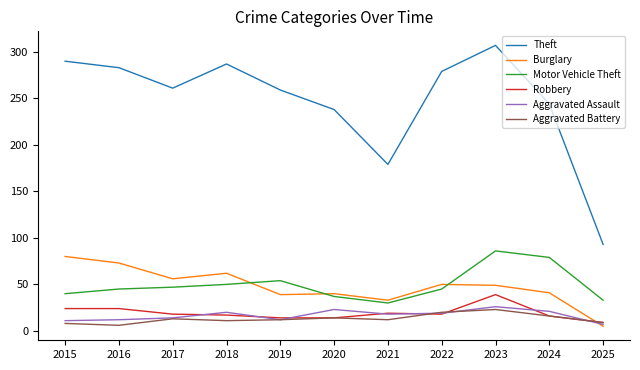

True or false: Theft and Aggravated Battery intersect in this chart.

False